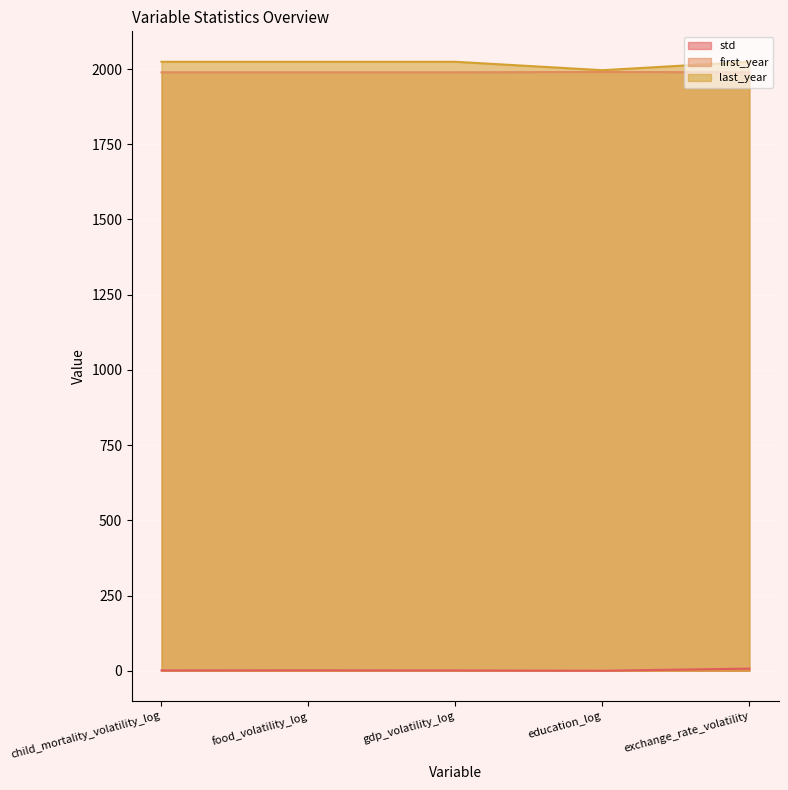

Where is last_year nearest to the value 2010?

child_mortality_volatility_log